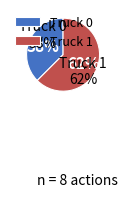

What is the majority slice?

Truck 1